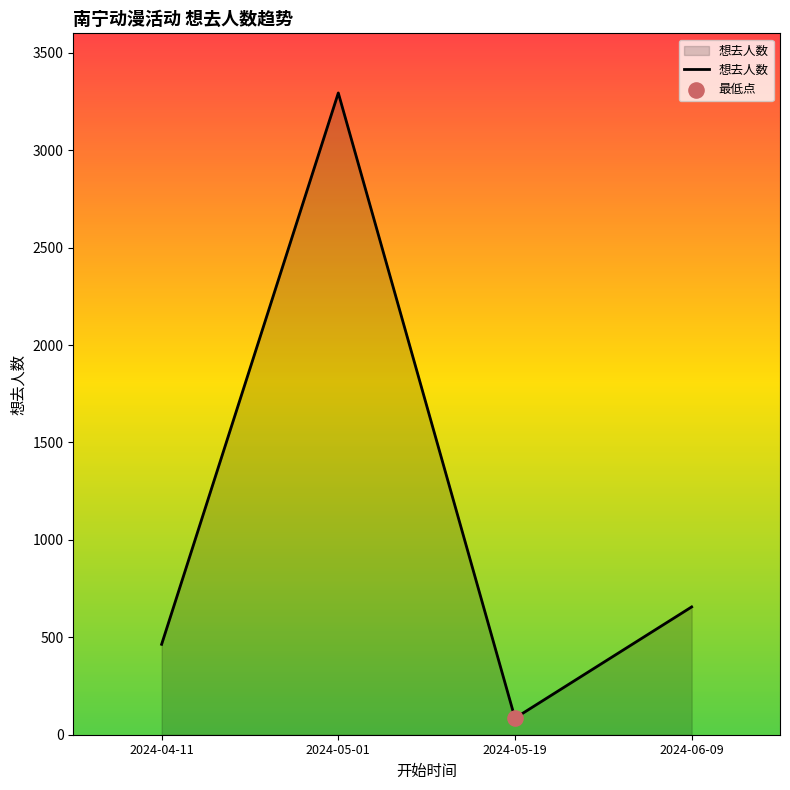

What is the ratio of the value at 2024-06-09 to the value at 2024-04-11?

1.4